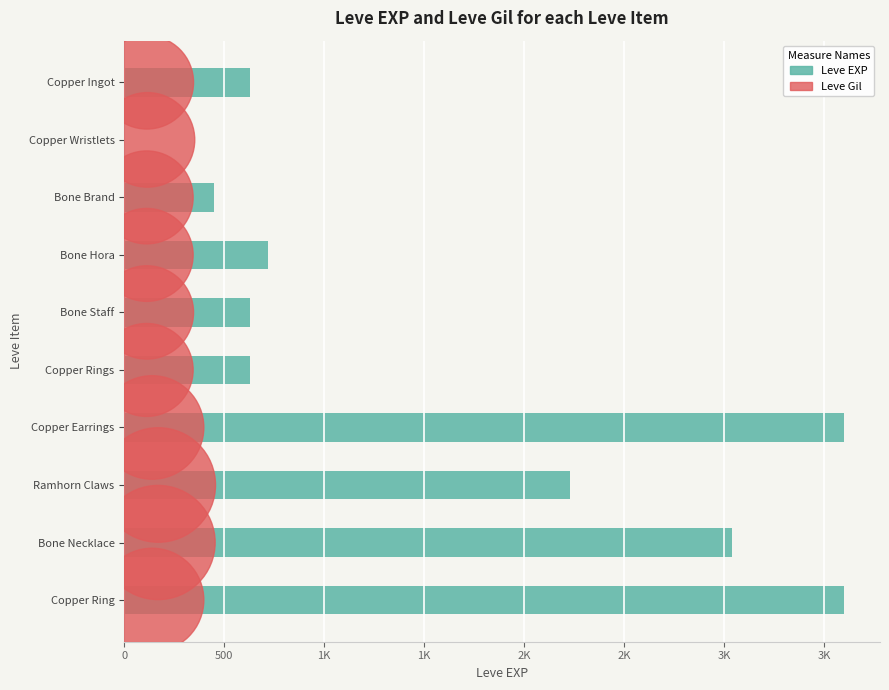

Which series contains the highest Y value?

Leve EXP